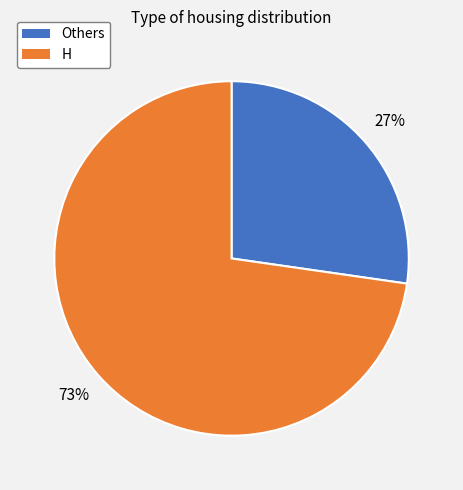

The H slice represents 67% of the pie. True or false?

False